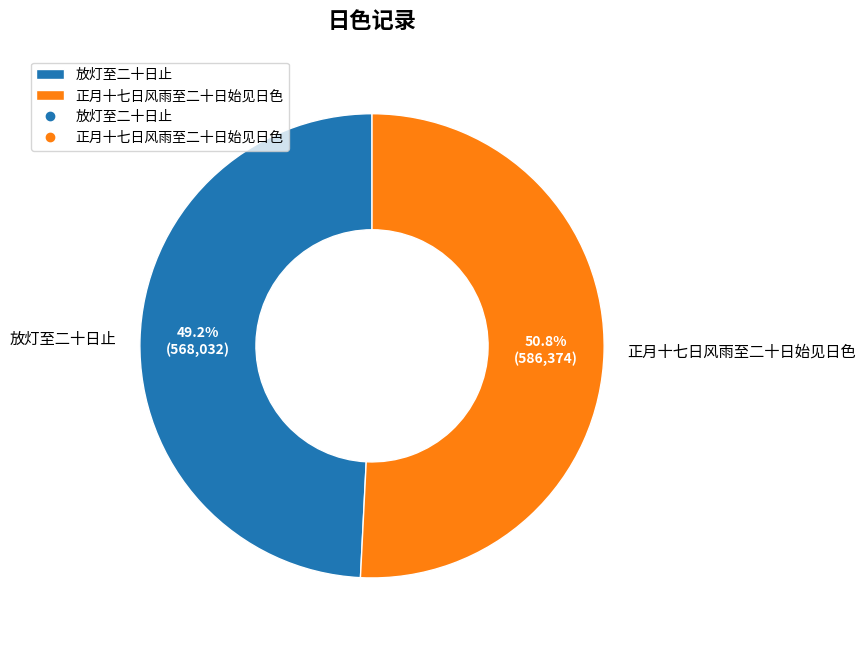

How many segments does this pie chart have?

2